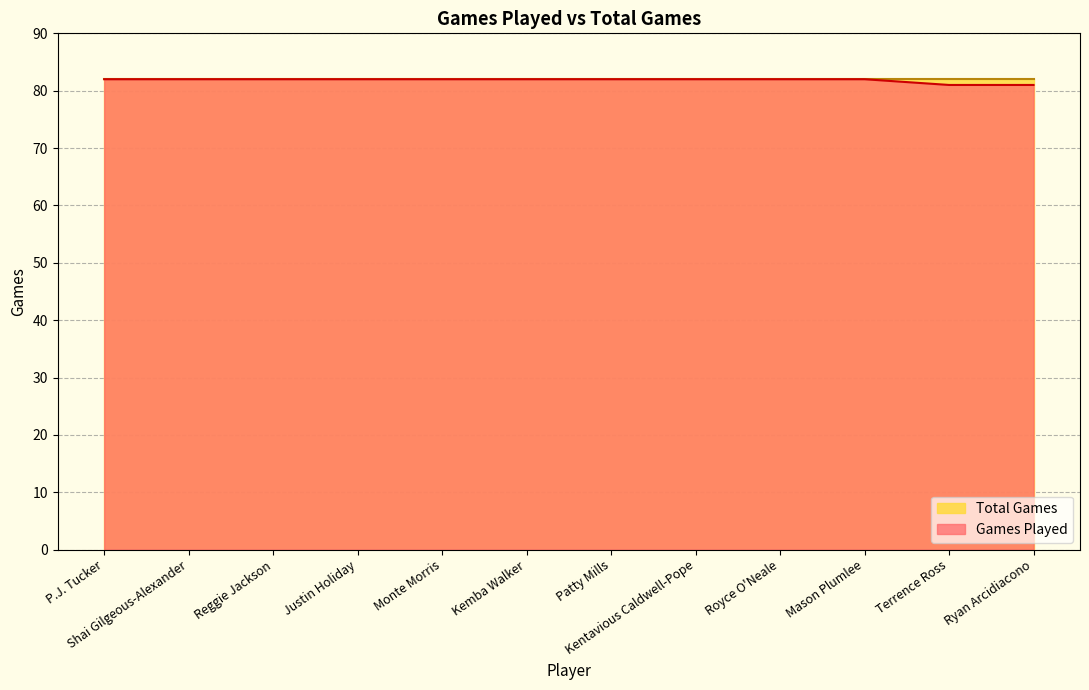

What is the change in value from Monte Morris to Ryan Arcidiacono?

-1